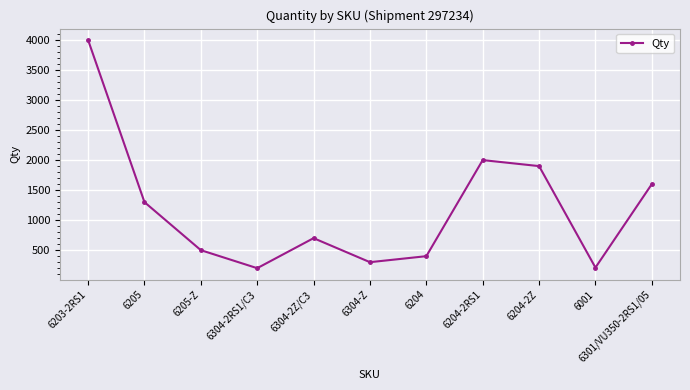

How many distinct data groups are displayed?

1